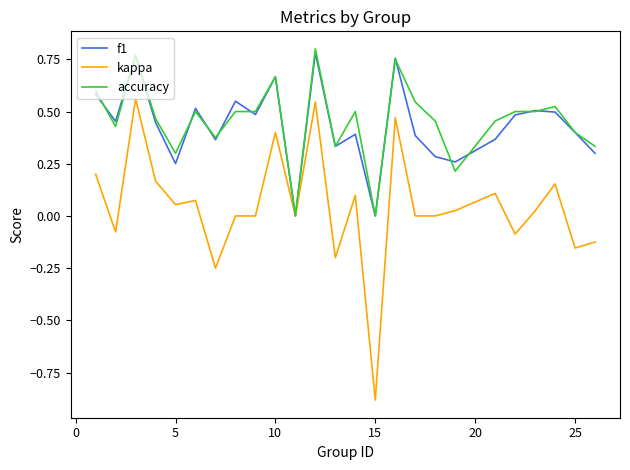

Which series has the widest spread of values?

kappa